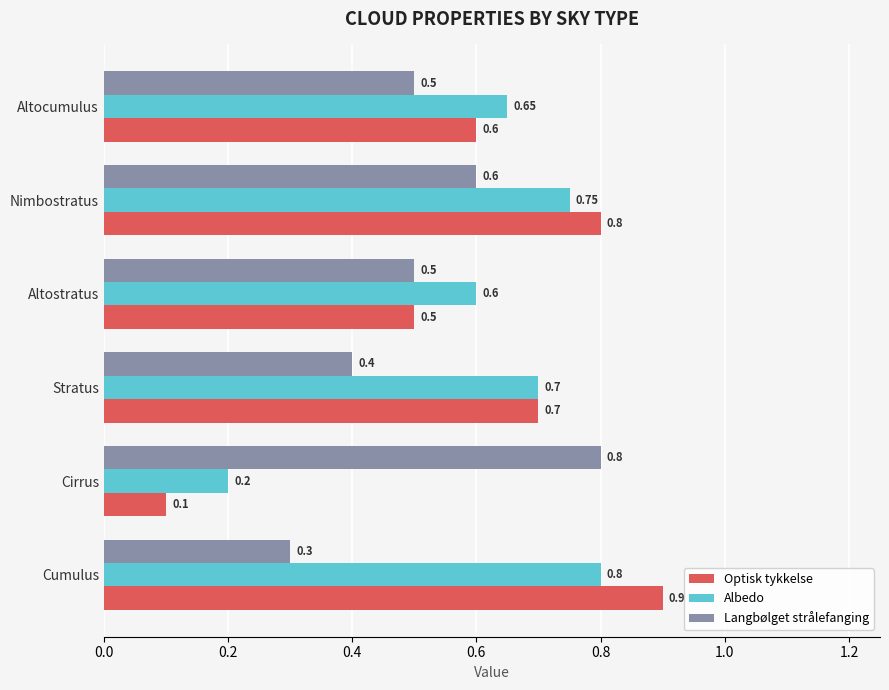

What is the minimum value shown in the chart?

0.1